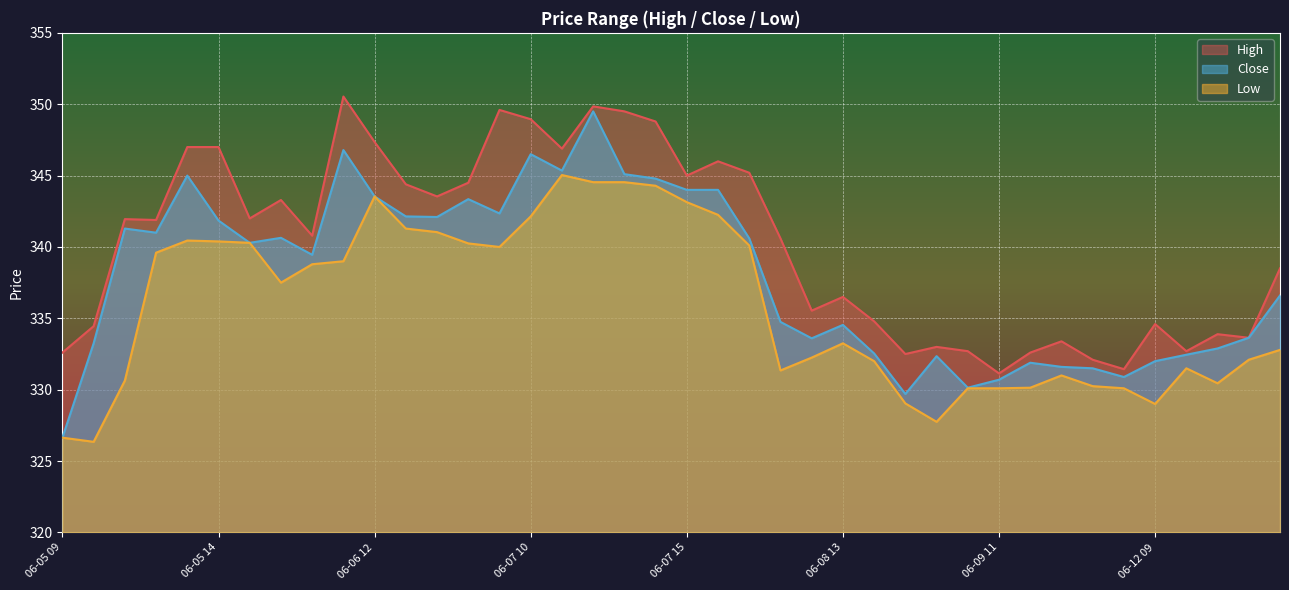

Which category has the lowest value in the Close series?

06-05 09